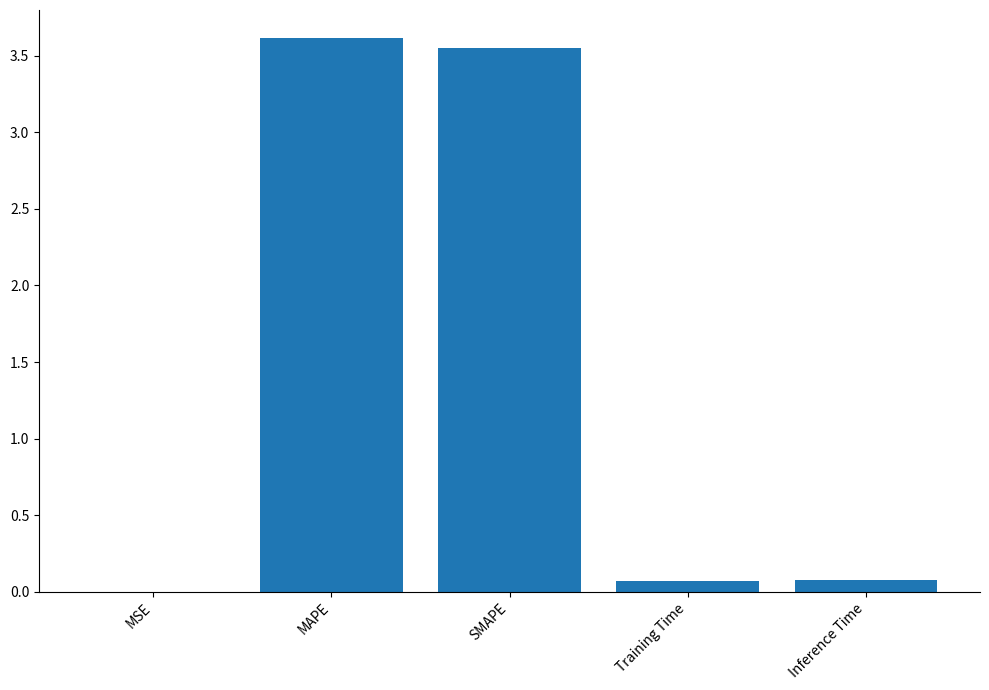

What is the change in value from MAPE to Inference Time?

-3.5